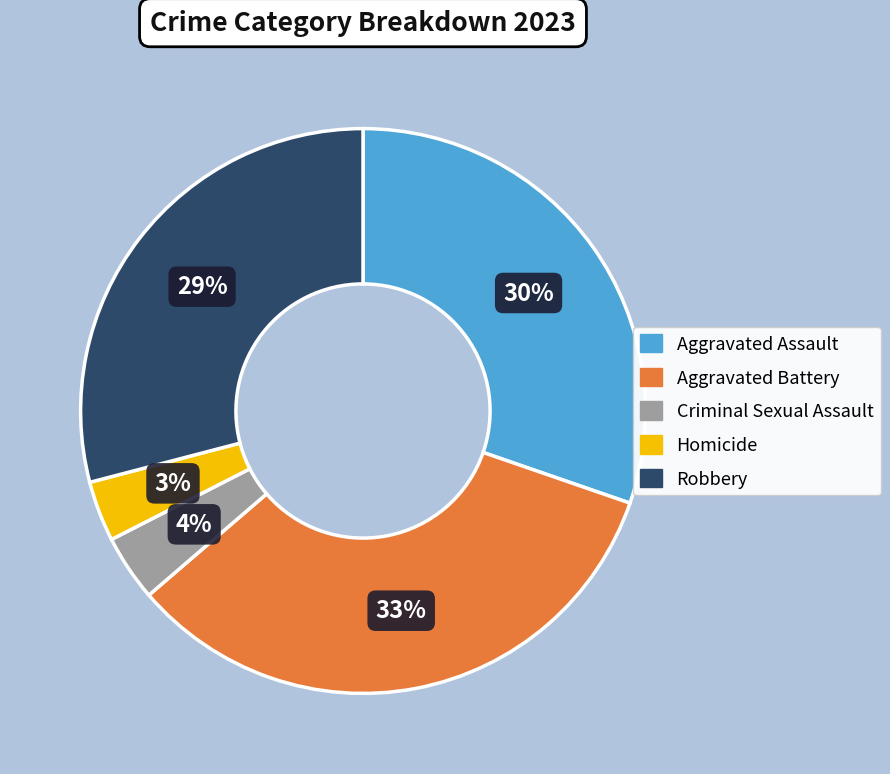

Does Criminal Sexual Assault represent more than half of the total?

No